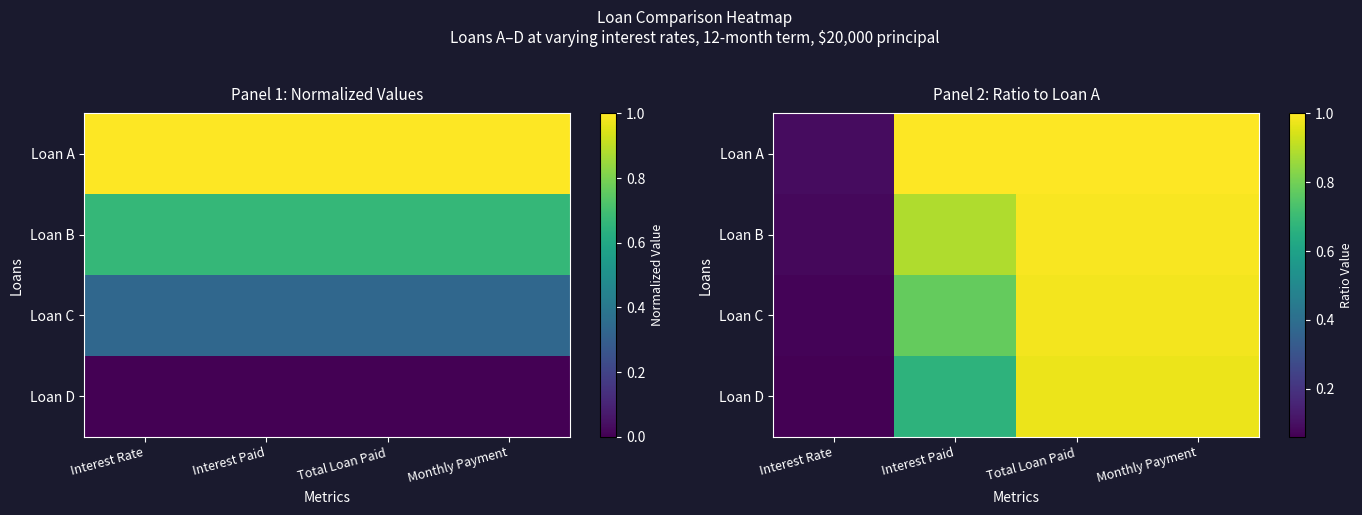

List the series in order of their peak value, highest first.

Loan A, Loan B, Loan C, Loan D